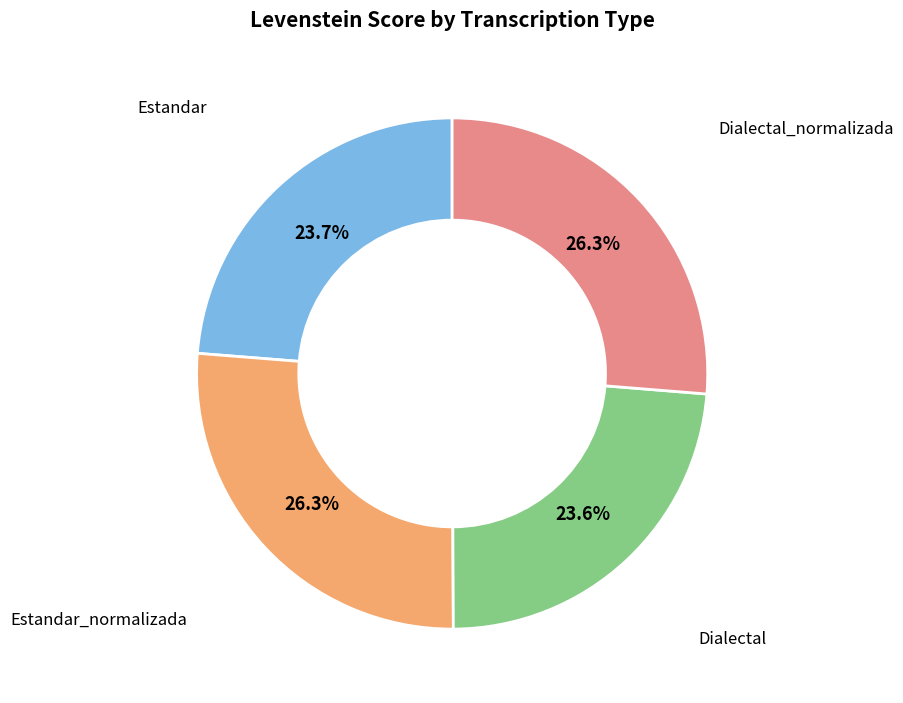

Is there a majority slice in this chart?

No